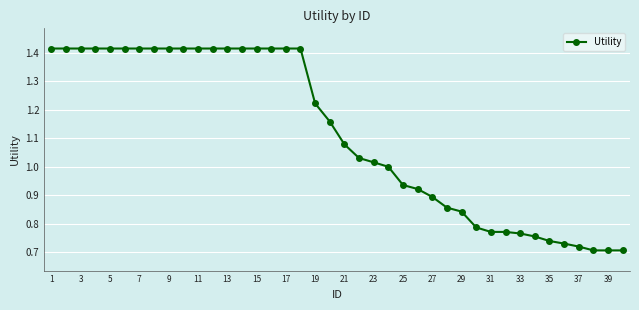

What is the sum of all values?

44.6